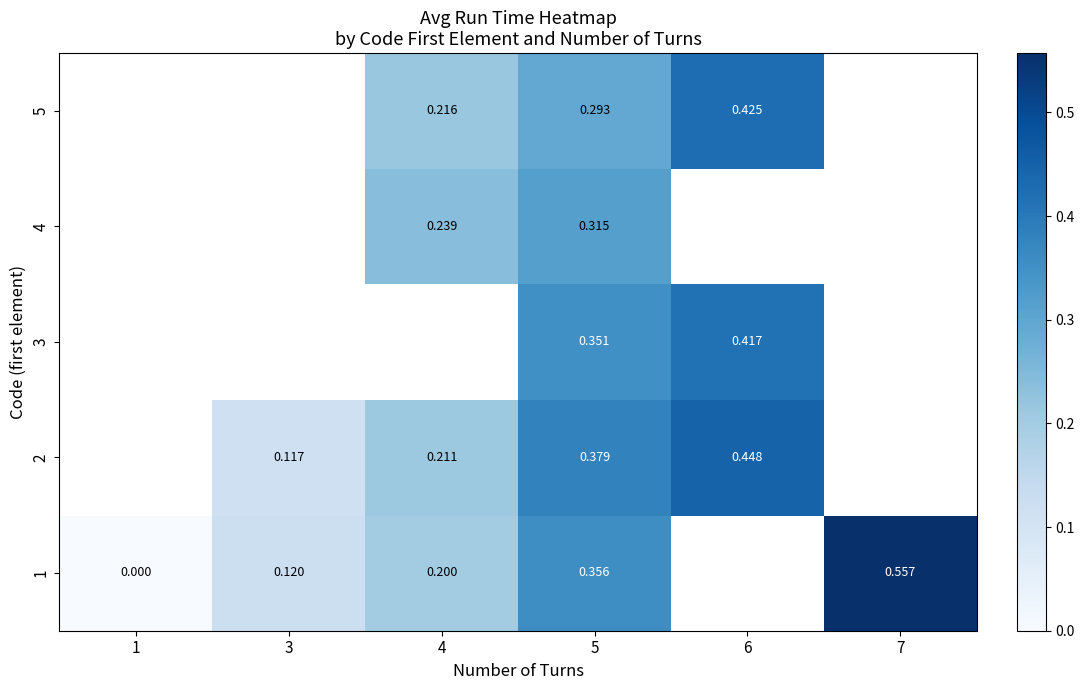

At which category is the sum across all series the highest?

5